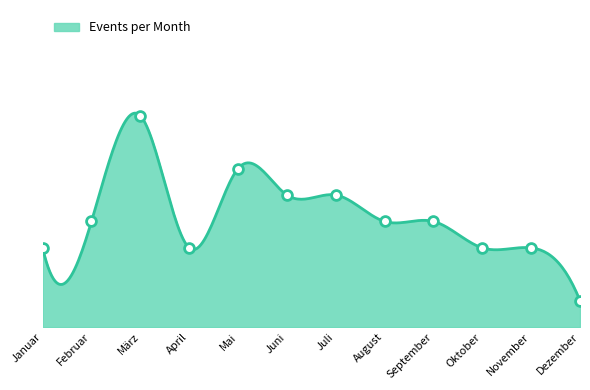

Approximately how many times larger is the value at August compared to November?

1.3